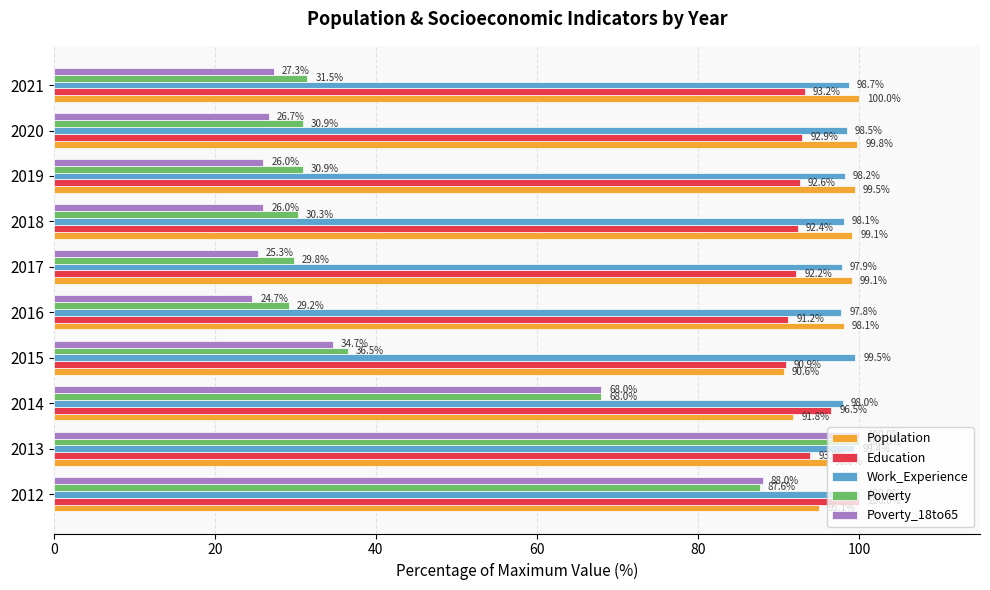

At how many categories does at least one series exceed 90?

10